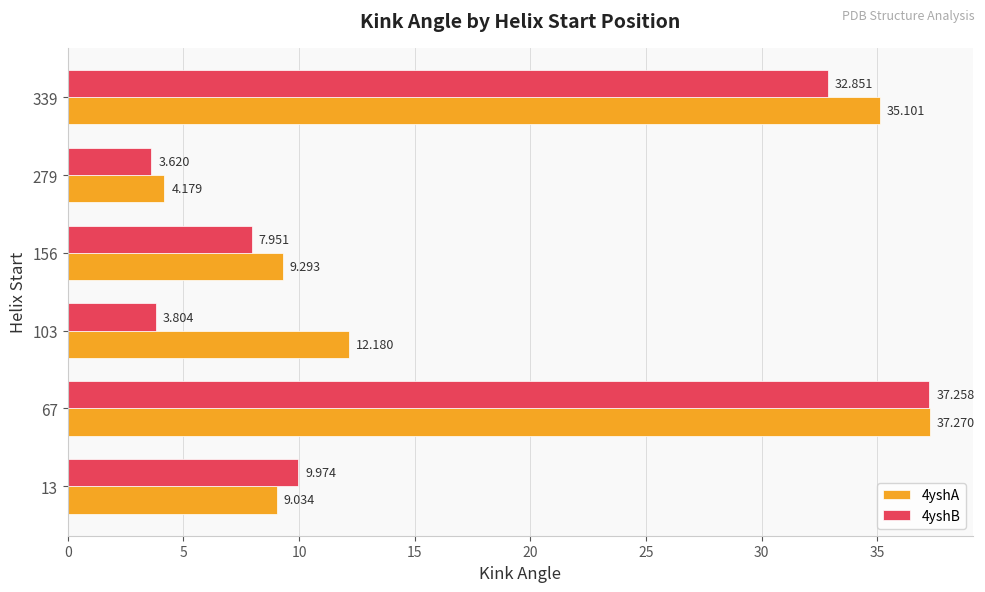

Is the value of 4yshB at 339 greater than the value of 4yshA at 103?

Yes